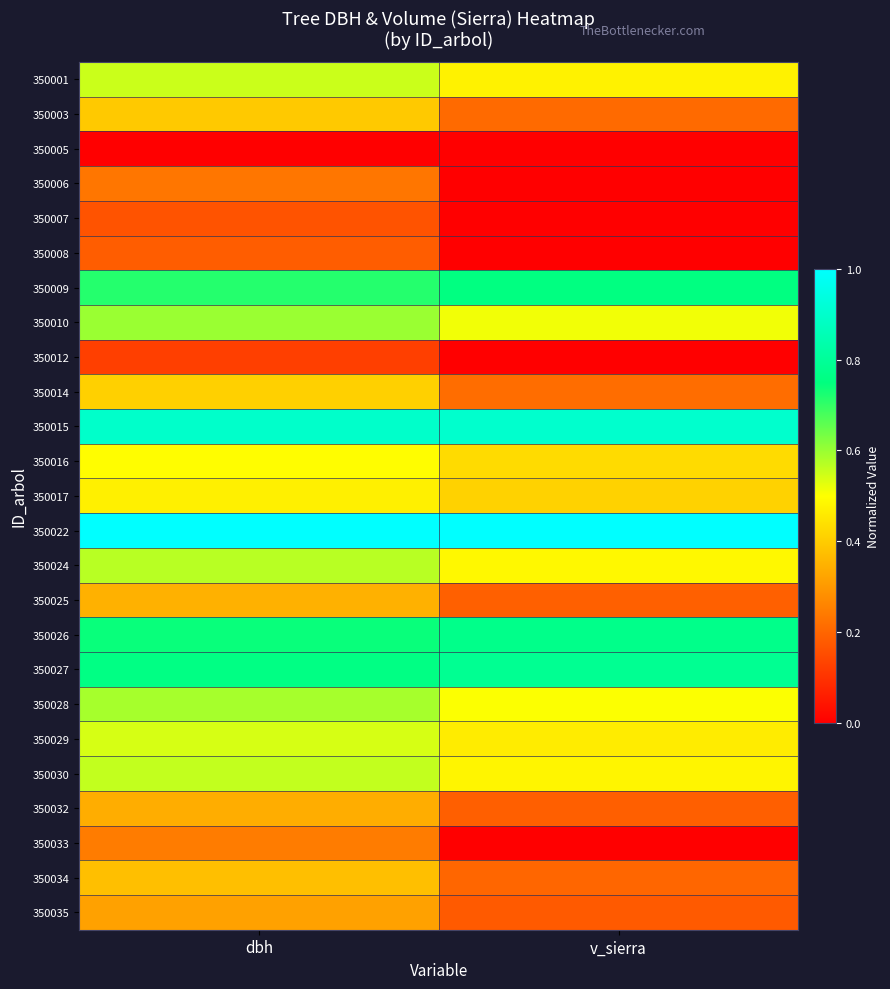

Which category has the highest value across all series?

dbh